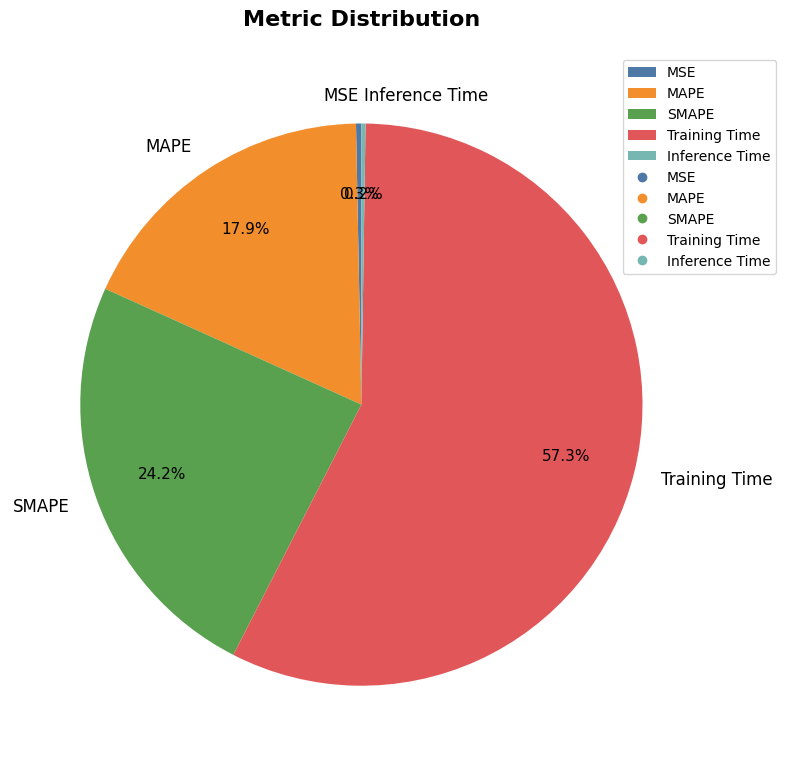

To the nearest percent, what is the difference between the largest and smallest slice percentages?

57%